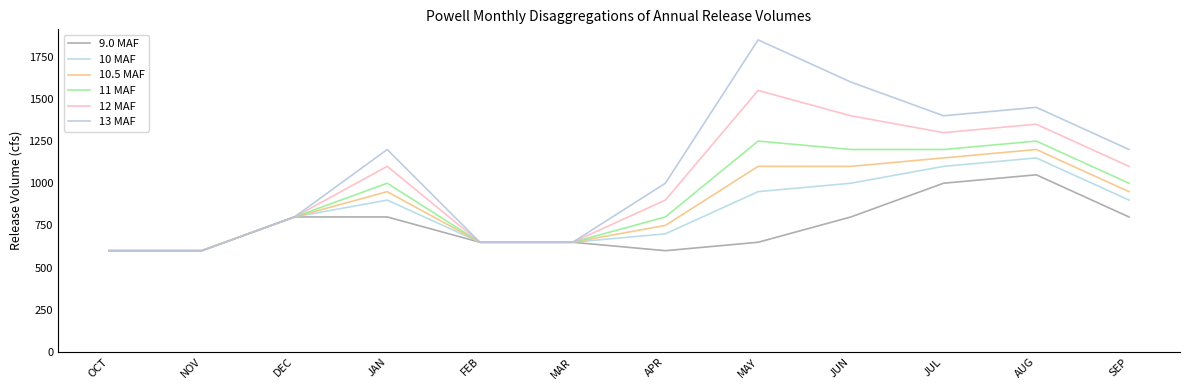

How many lines are shown in the chart?

6